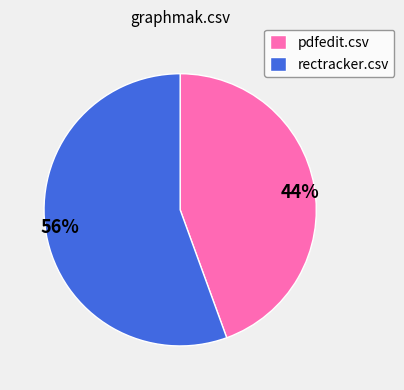

Which has a higher value, pdfedit.csv or rectracker.csv?

rectracker.csv